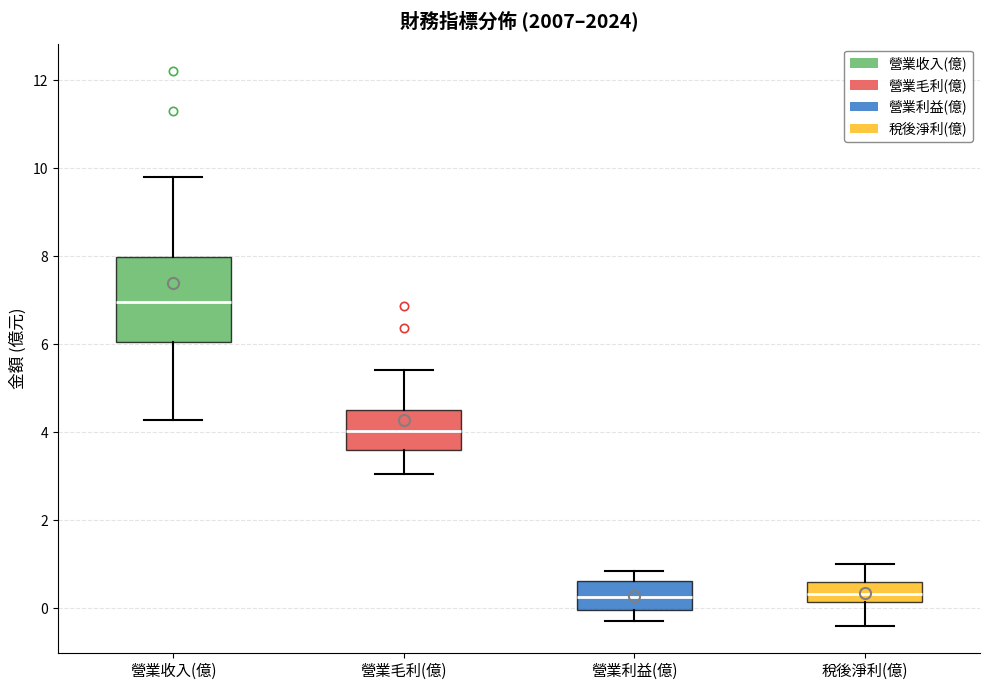

Reading left to right, transcribe this box plot: for each box, give where its median line is, the range the box spans, and where its two whiskers end, as read against the y-axis. The values are not printed on the chart, so give them approximately, as read against the axis.

營業收入(億): median 7.0, box 6.0 to 8.0, whiskers 4.2 to 9.8
營業毛利(億): median 4.0, box 3.6 to 4.6, whiskers 3.0 to 5.4
營業利益(億): median 0.2, box 0.0 to 0.6, whiskers -0.2 to 0.8
稅後淨利(億): median 0.4, box 0.2 to 0.6, whiskers -0.4 to 1.0